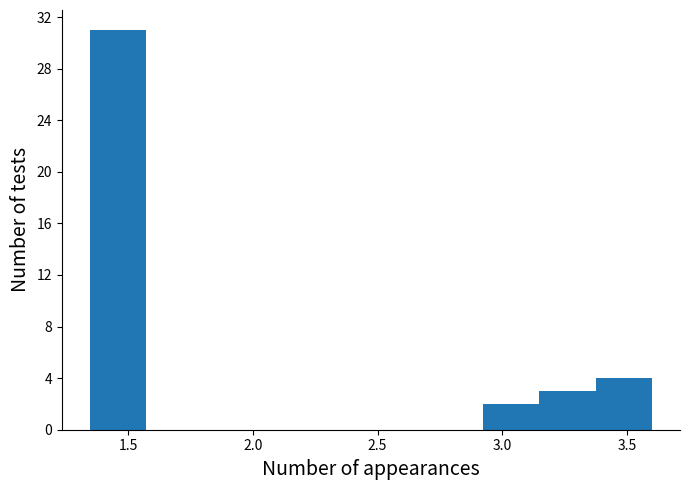

Reading left to right, list every bar in this chart as the range it spans on the x-axis followed by its height. Neither the bar edges nor the heights are printed on the chart, so give them approximately, as read against the axes.

1.35 to 1.55: 31
1.55 to 1.80: 0
1.80 to 2.00: 0
2.00 to 2.25: 0
2.25 to 2.45: 0
2.45 to 2.70: 0
2.70 to 2.90: 0
2.90 to 3.15: 2
3.15 to 3.40: 3
3.40 to 3.60: 4